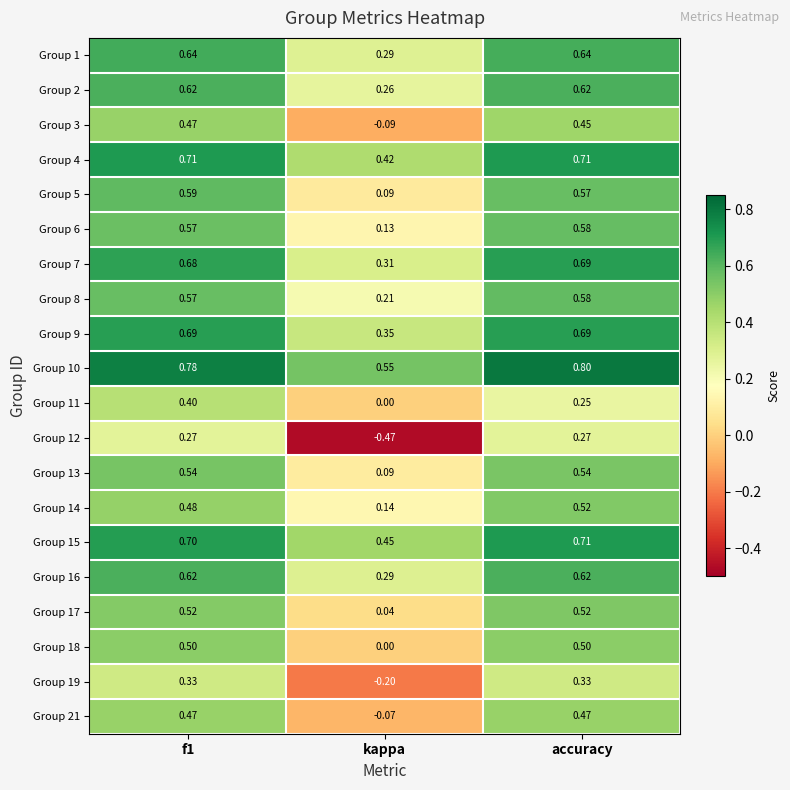

Which category has the highest value in the Group 14 series?

accuracy